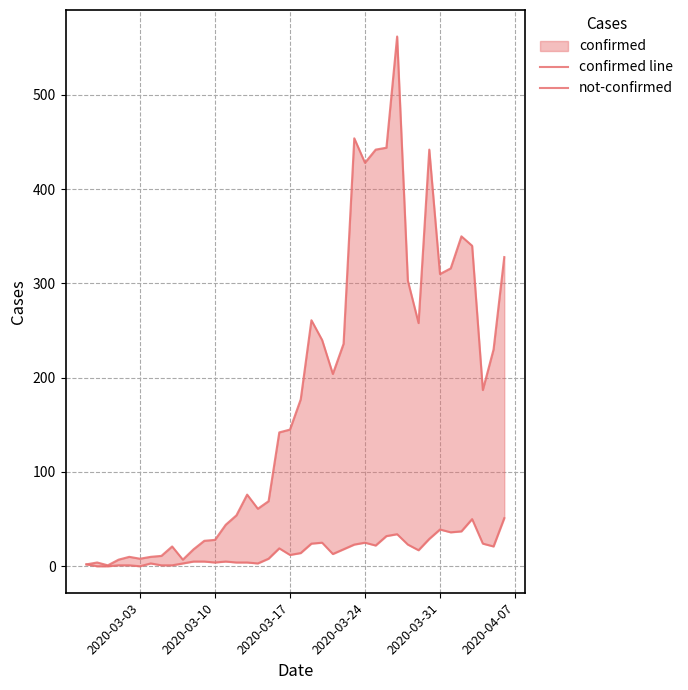

True or false: confirmed line has more than 2 points higher than both neighbors.

True